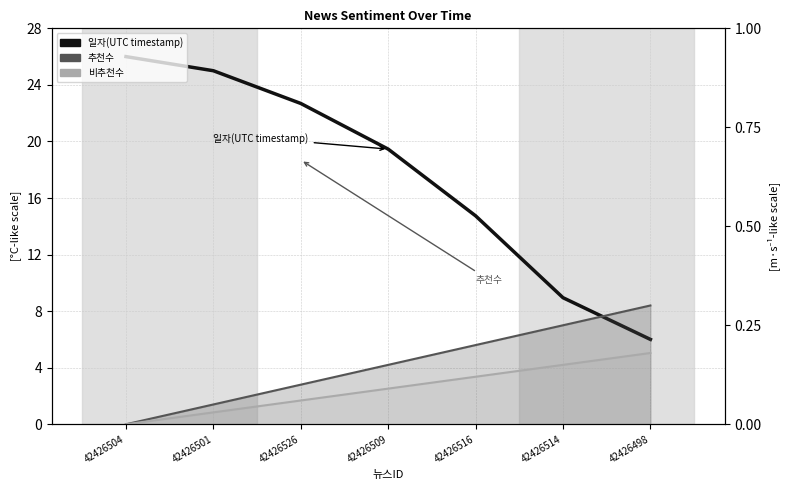

At which category does the chart reach its minimum across all series?

42426504